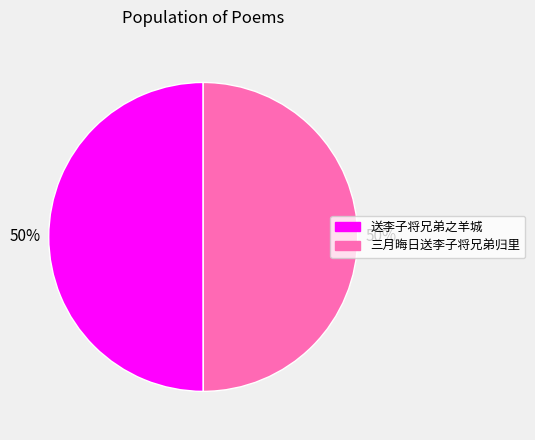

To the nearest percent, what portion does 送李子将兄弟之羊城 represent?

50%